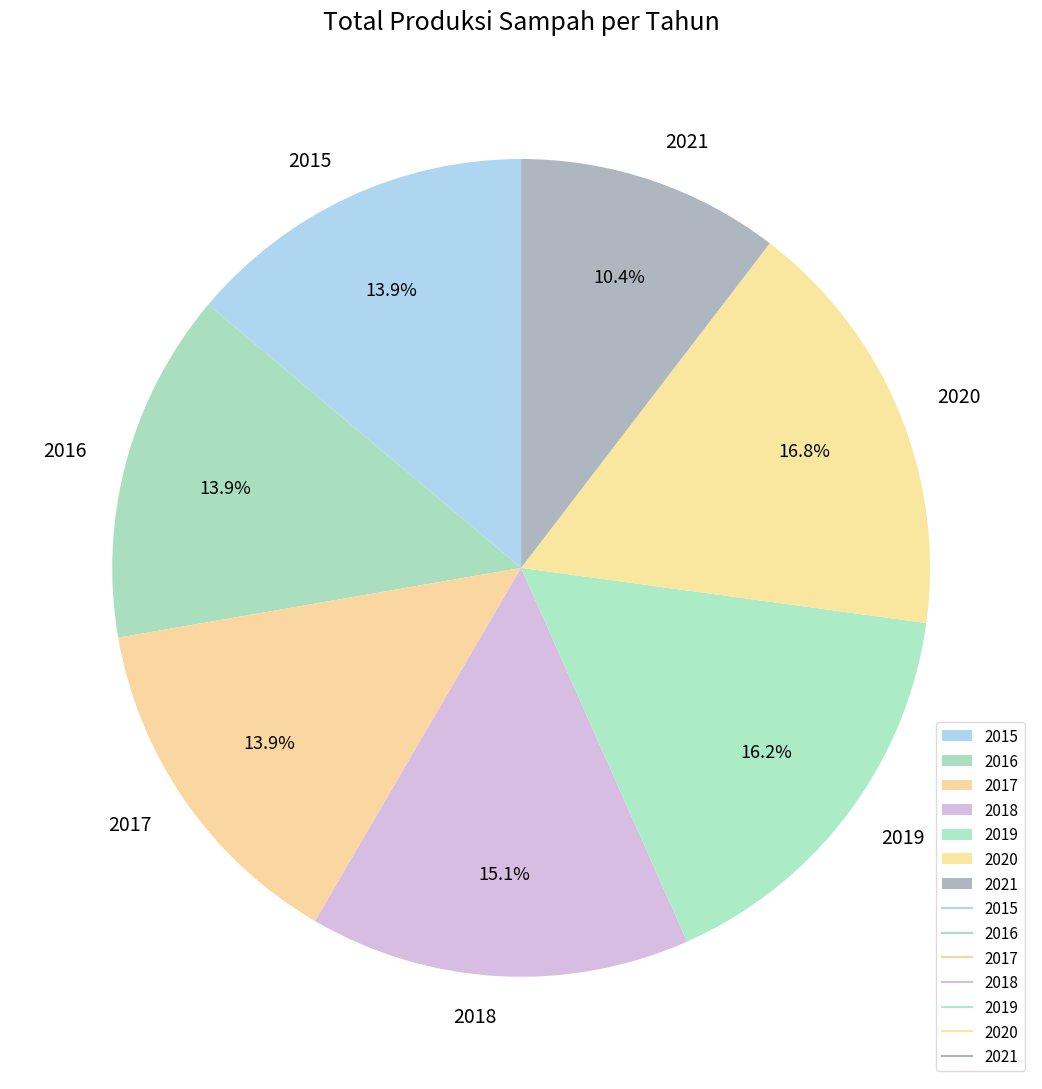

Does any single category account for the majority?

No